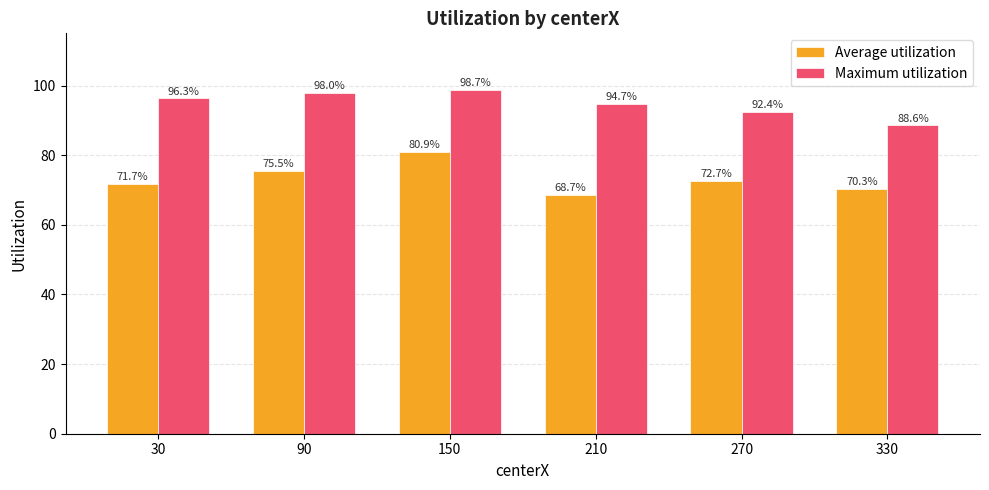

What is the difference between the maximum and minimum values in the Maximum utilization series?

10.1